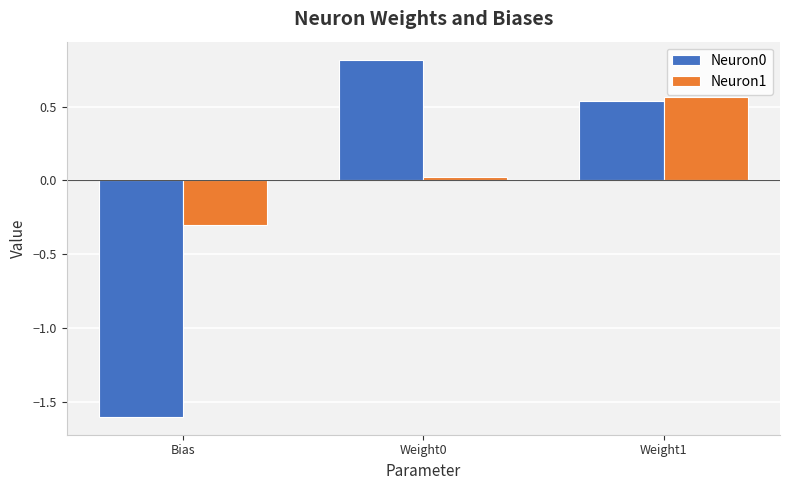

Is the value of Neuron1 at Bias greater than the value of Neuron0 at Weight1?

No